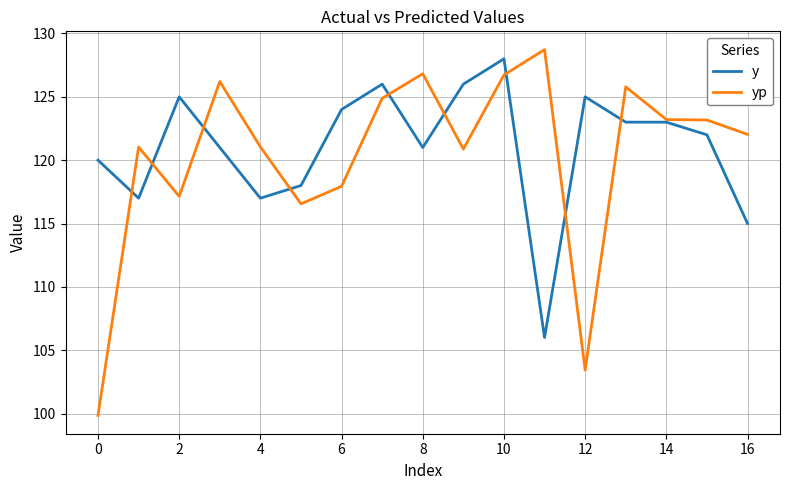

Which series has the largest range (max minus min)?

yp